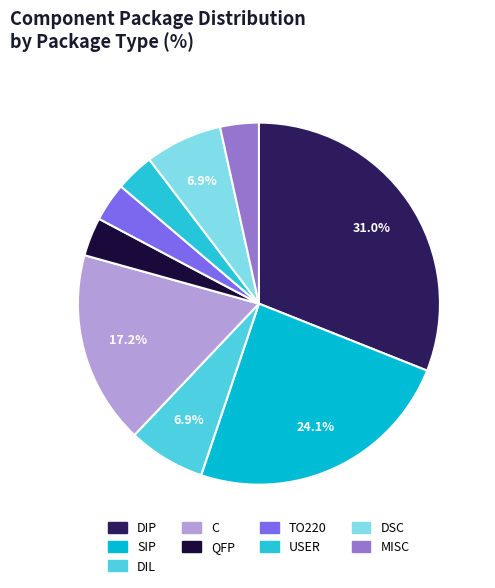

What is the change in value from DIP to QFP?

-8